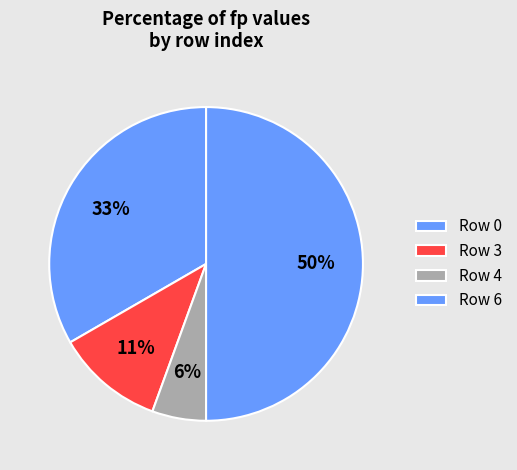

To the nearest percent, what is the difference between the largest and smallest slice percentages?

44%